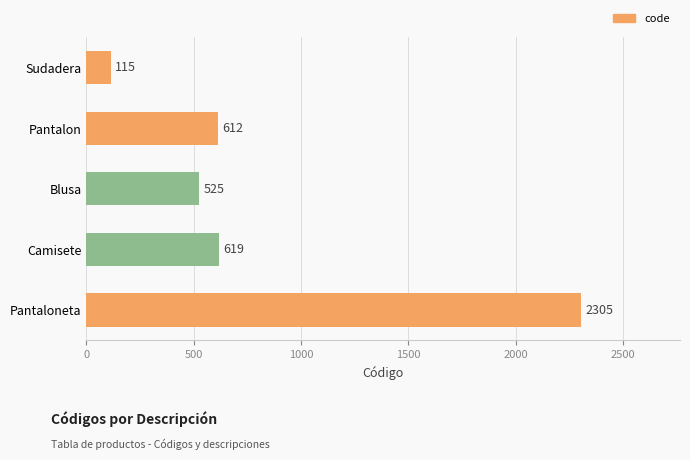

What is the difference between the maximum and minimum values?

2190